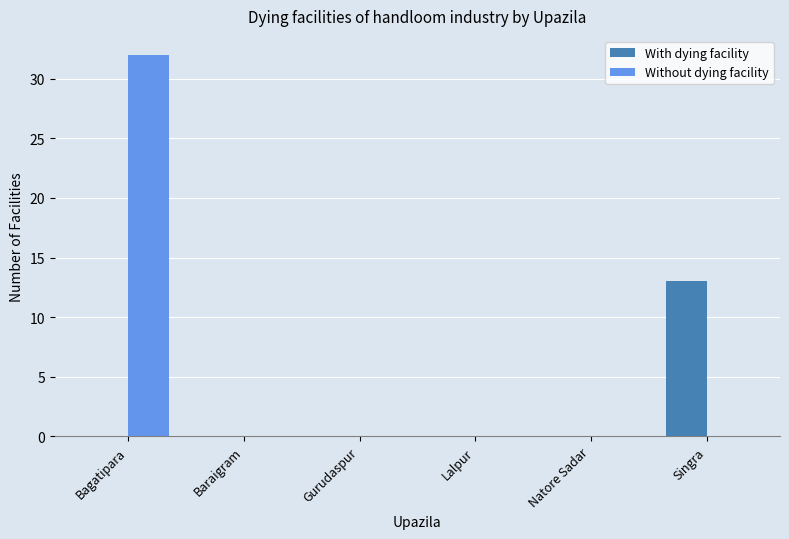

Reading left to right, transcribe all the data shown in this chart.

With dying facility: Bagatipara=0	Baraigram=0	Gurudaspur=0	Lalpur=0	Natore Sadar=0	Singra=13
Without dying facility: Bagatipara=32	Baraigram=0	Gurudaspur=0	Lalpur=0	Natore Sadar=0	Singra=0